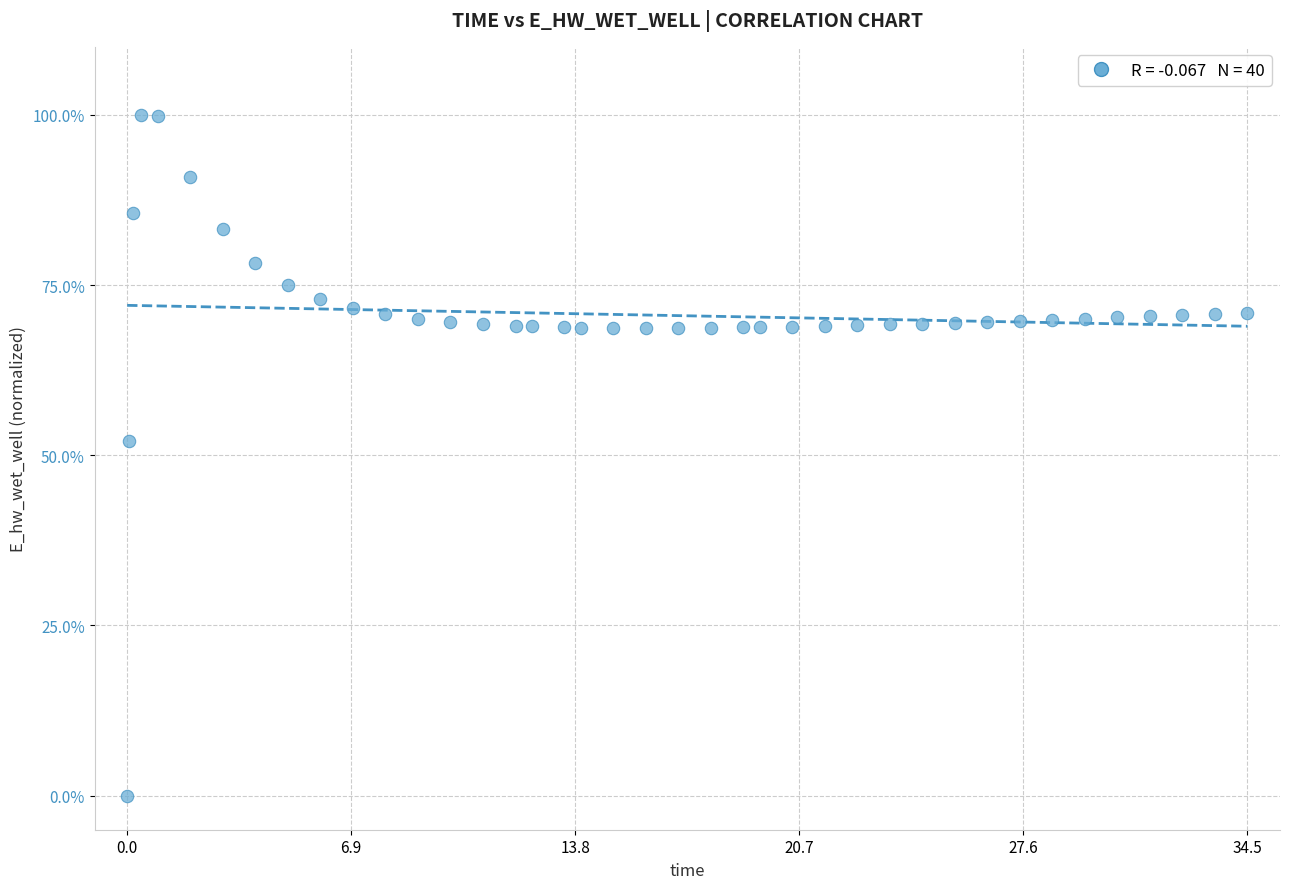

What is the range of Y values (max minus min)?

100.0